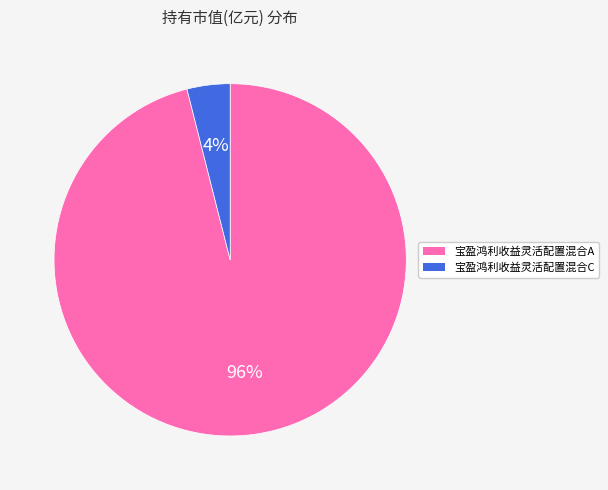

The 宝盈鸿利收益灵活配置混合A slice represents 96% of the pie. True or false?

True